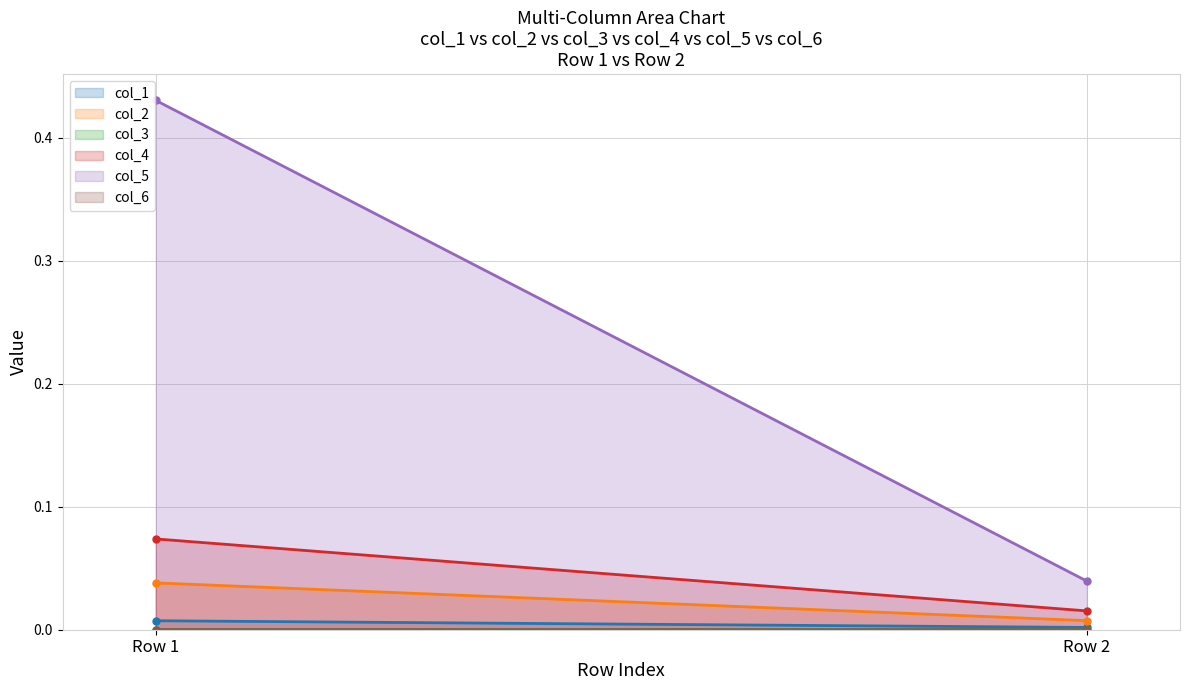

Reading right to left, what are all the values shown in this chart?

col_1: 0.0	0.0
col_2: 0.0	0.0
col_3: 0.0	0.0
col_4: 0.0	0.1
col_5: 0.0	0.4
col_6: 0.0	0.0